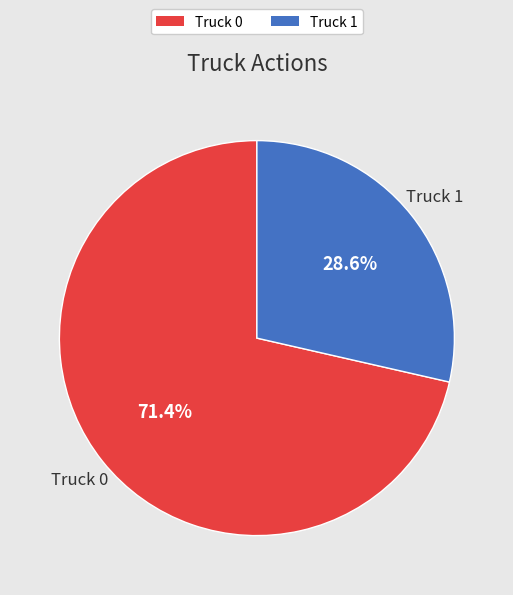

Is Truck 1 the majority of the pie?

No